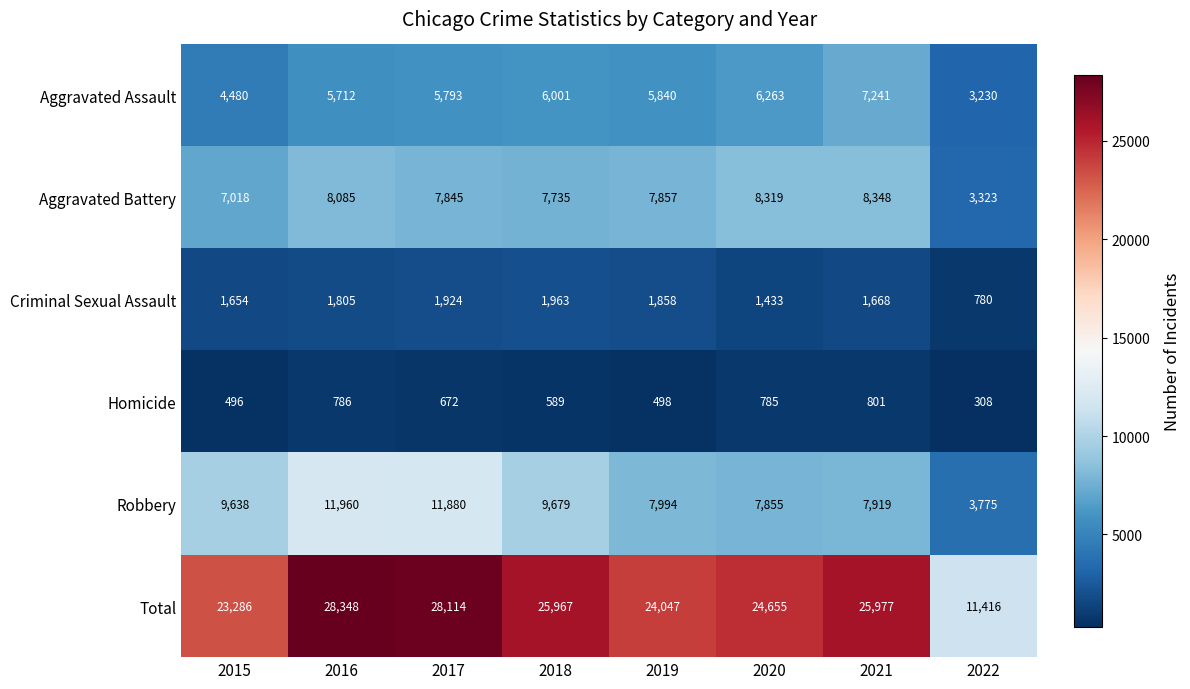

What is the sum of all Aggravated Battery values?

58530